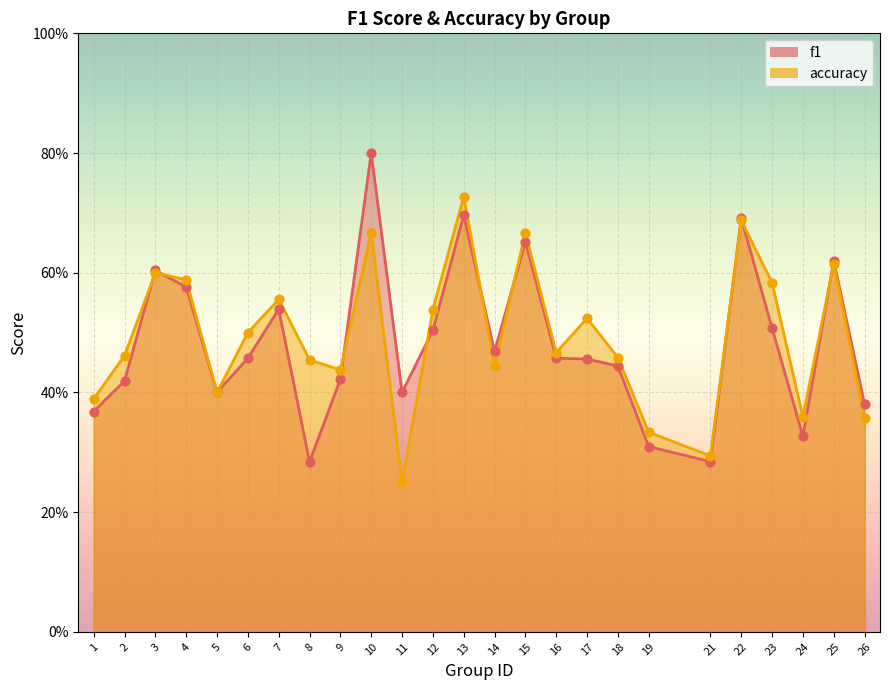

At how many categories does at least one series exceed 0?

25